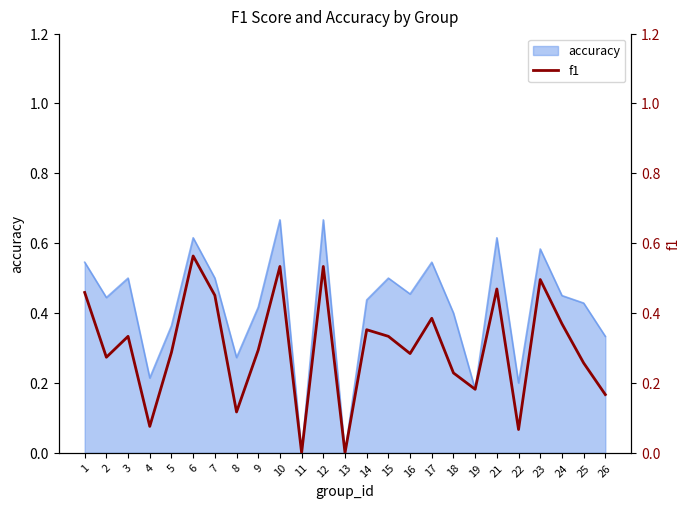

The value of accuracy at 6 is 0.3. True or false?

False